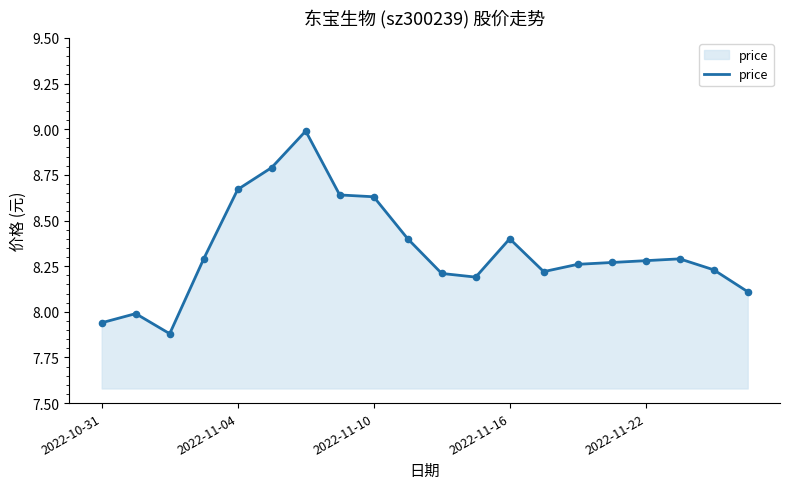

What is the greatest value displayed?

9.0